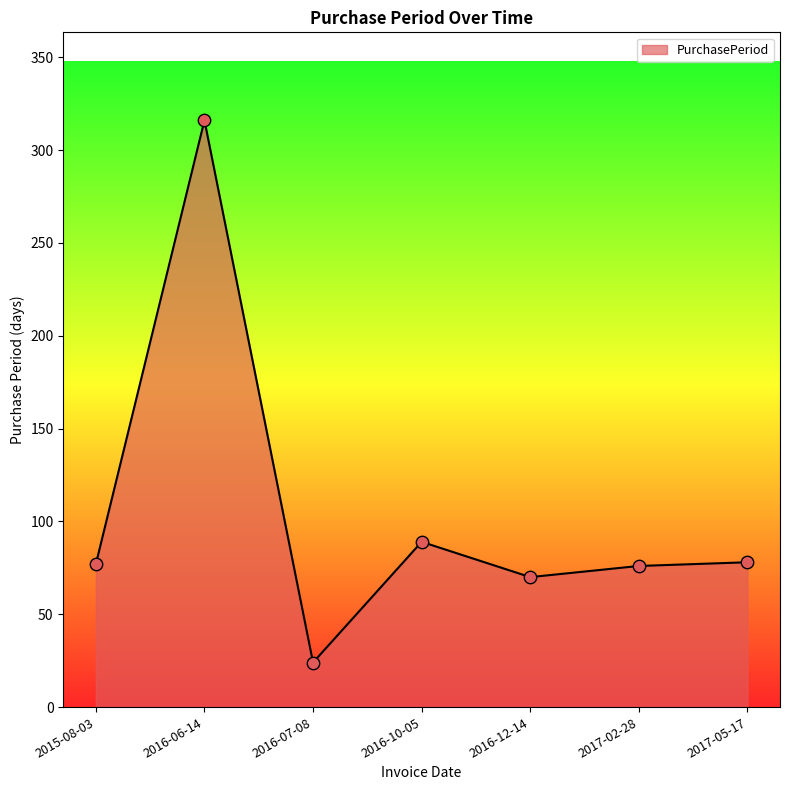

Approximately how many times larger is the value at 2016-06-14 compared to 2017-05-17?

4.1